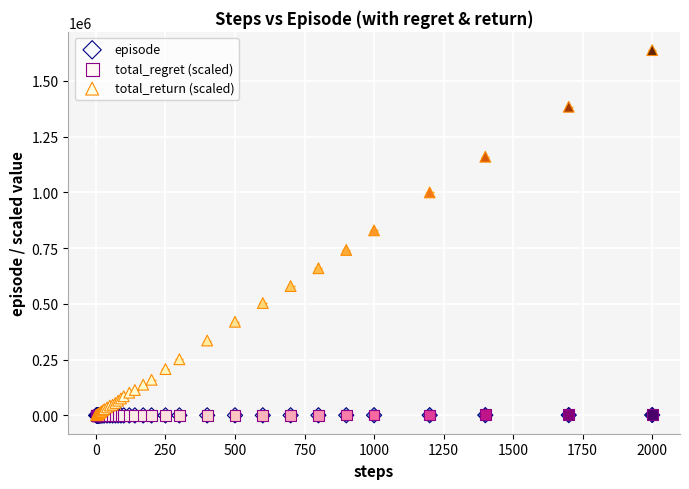

Which series contains the highest Y value?

total_return (scaled)